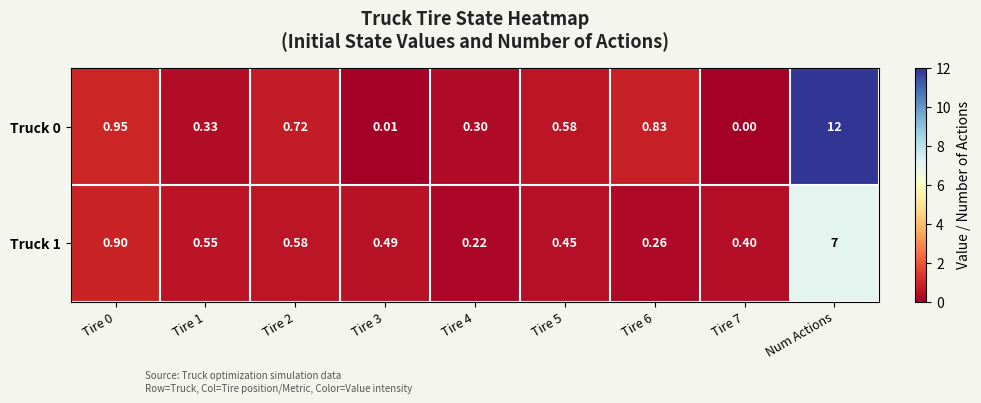

At how many categories does at least one series exceed 8?

1